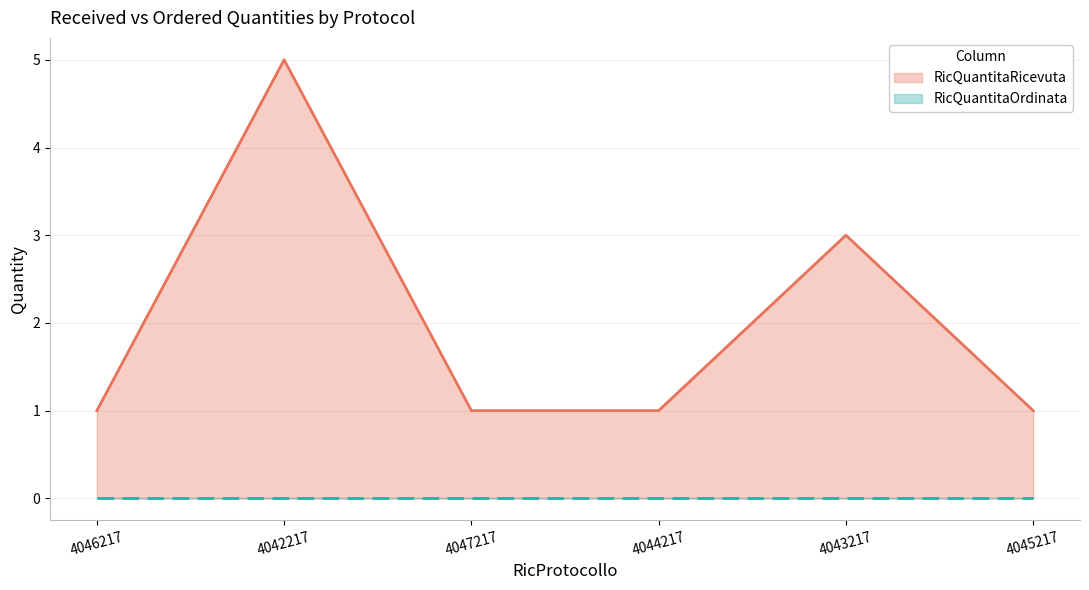

What is the sum of the values at 4046217 and 4042217?

6